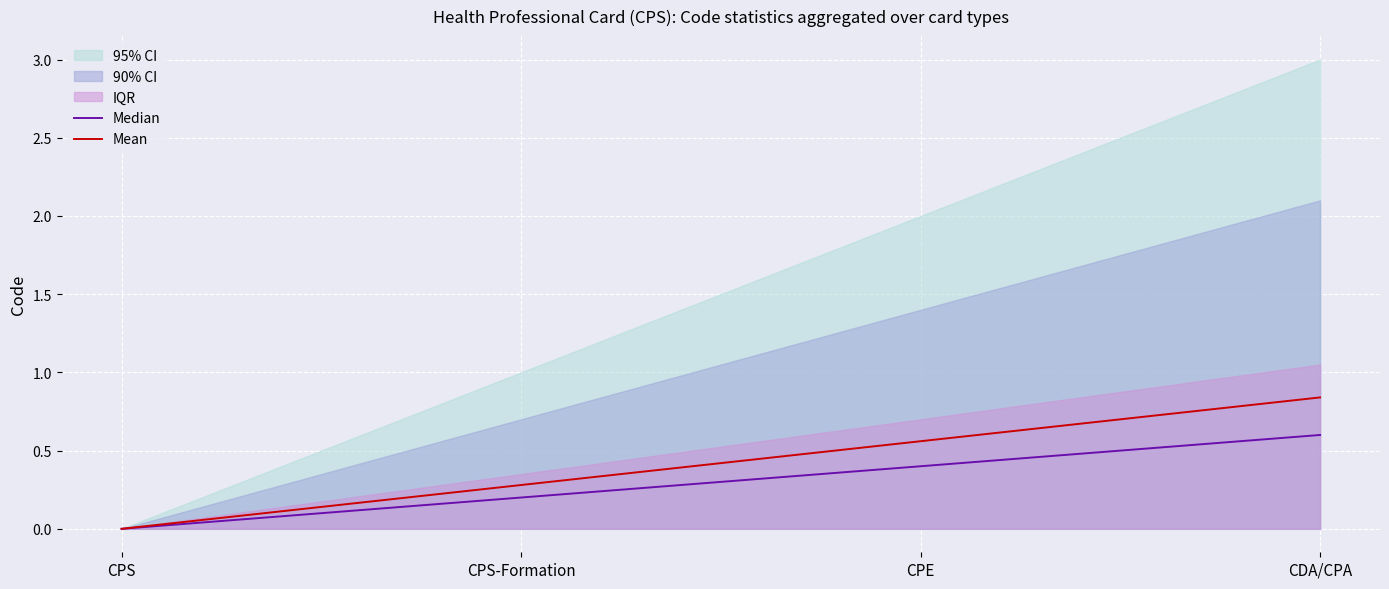

Between CPS and CPE, which is larger?

CPE